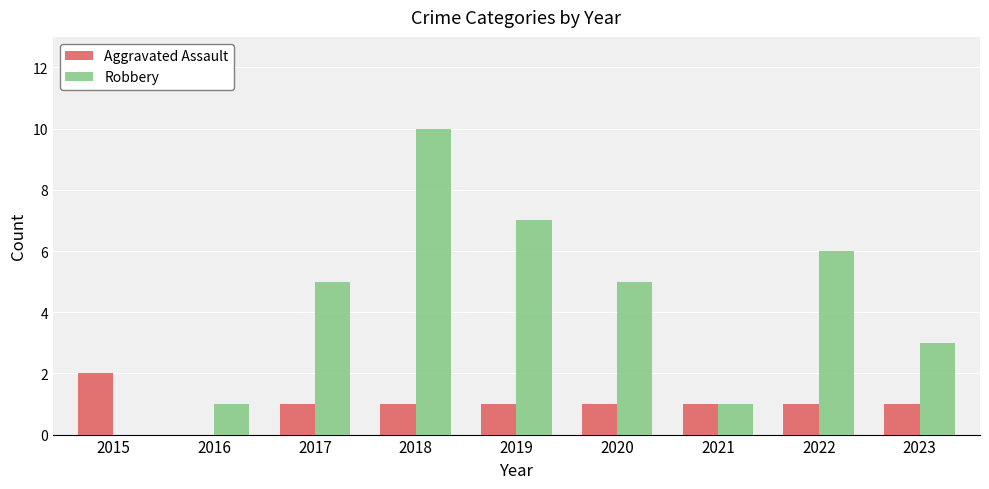

What are all the series names shown in the legend?

Aggravated Assault, Robbery